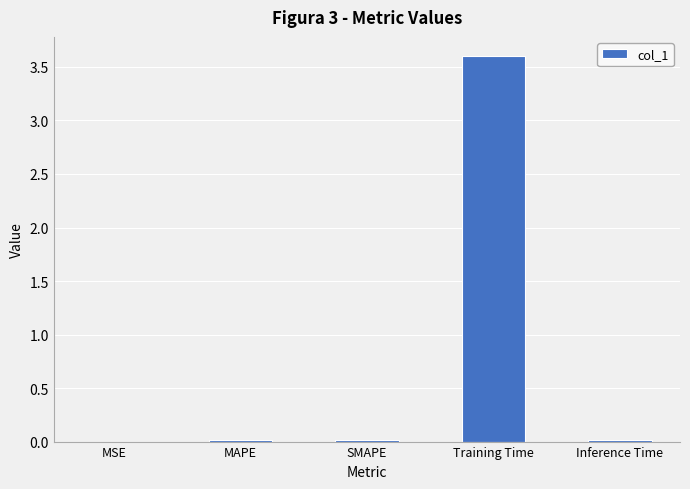

At which category does the chart reach its peak across all series?

Training Time